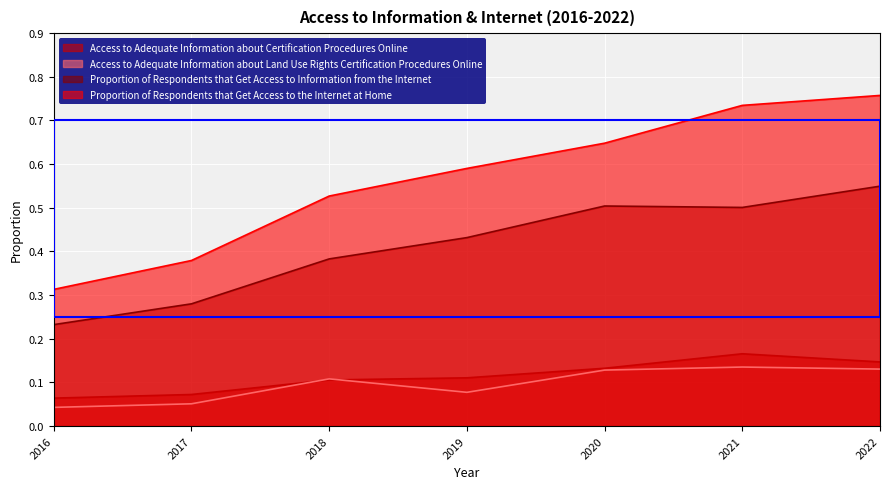

Which series has the largest range (max minus min)?

Proportion of Respondents that Get Access to the Internet at Home